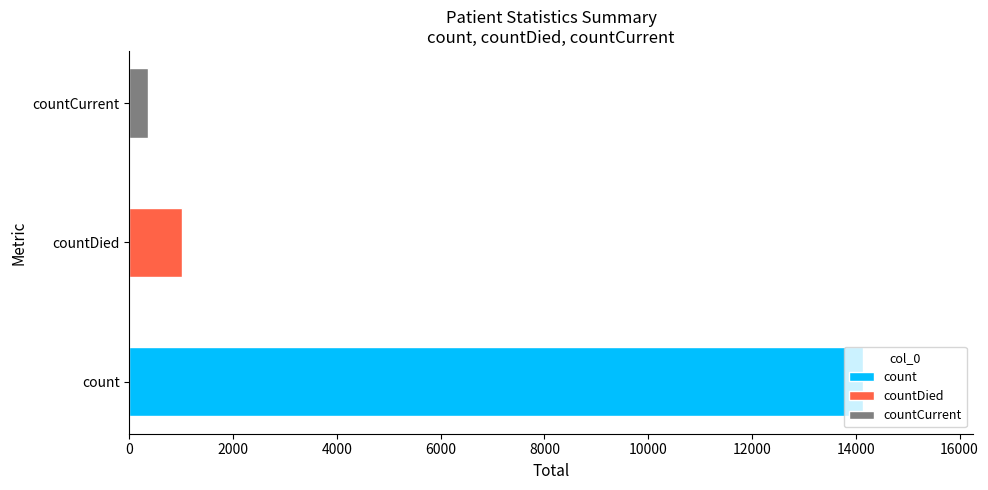

Reading left to right, what are all the values shown in this chart?

count=14140	countDied=1007	countCurrent=365